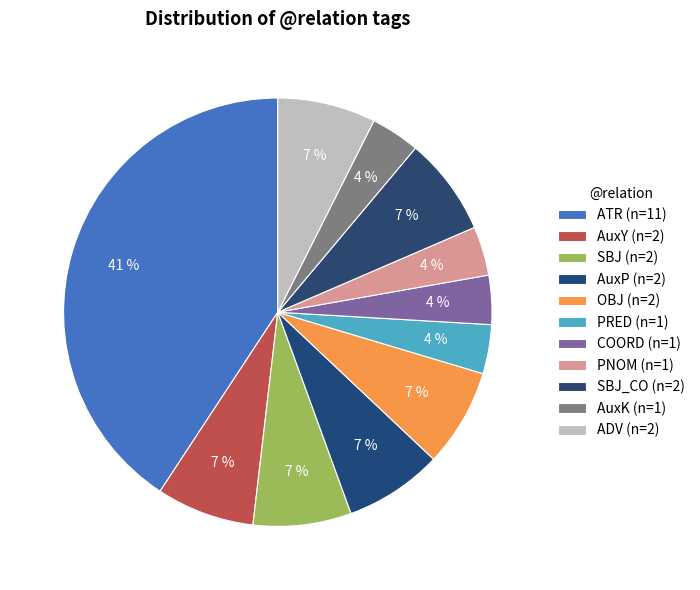

How many segments does this pie chart have?

11